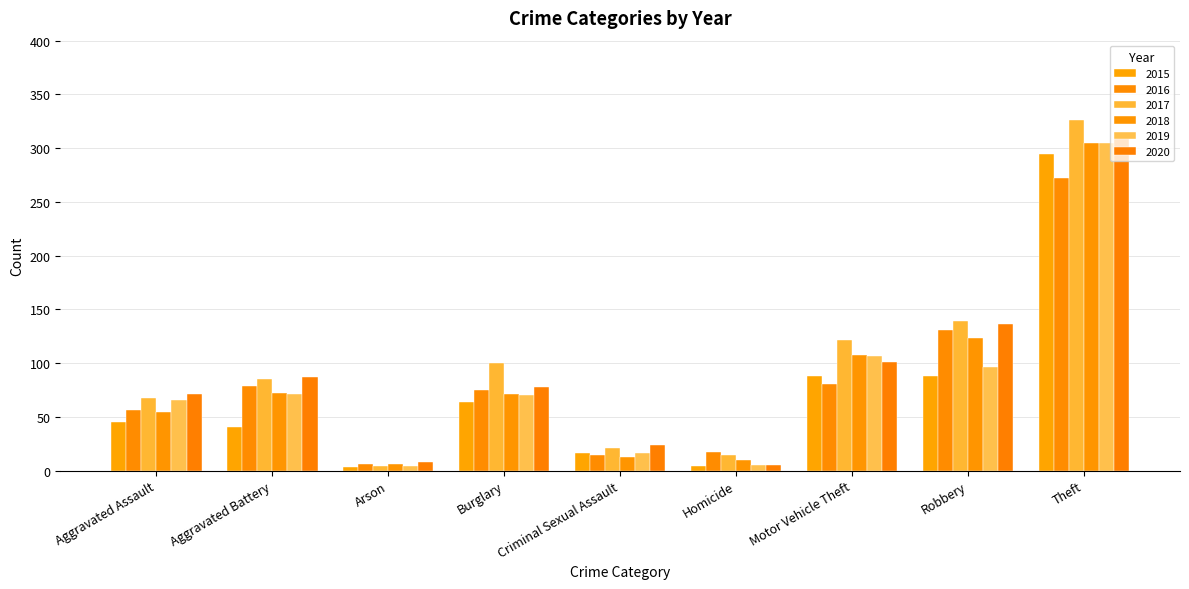

What is the average value of the 2018 series?

85